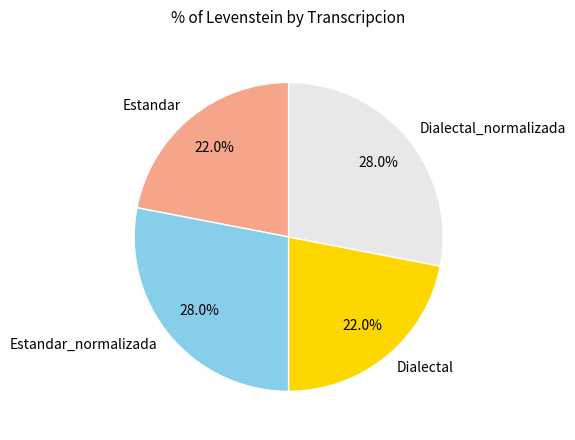

How many slices are in this pie chart?

4